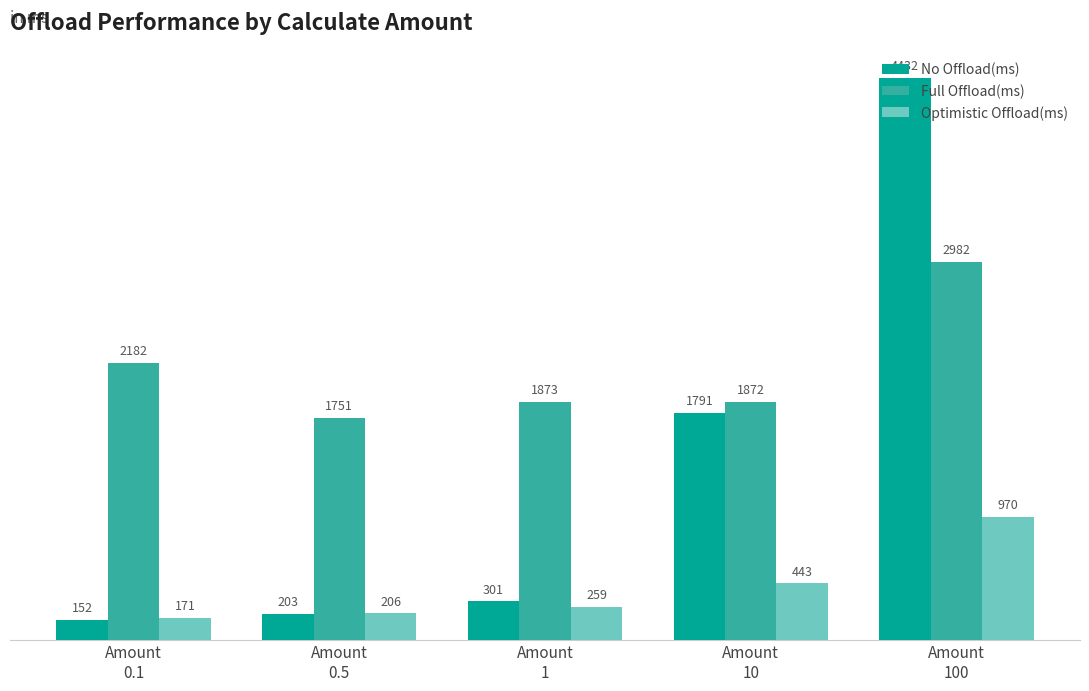

Rank the series by their average value, from highest to lowest.

Full Offload(ms), No Offload(ms), Optimistic Offload(ms)